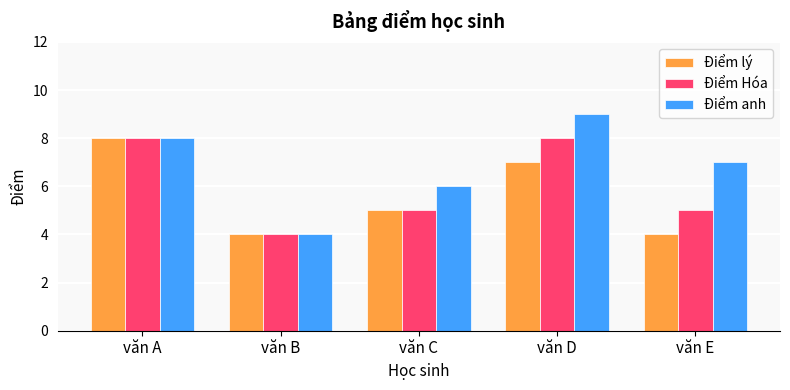

What is the maximum value for Điểm lý?

8